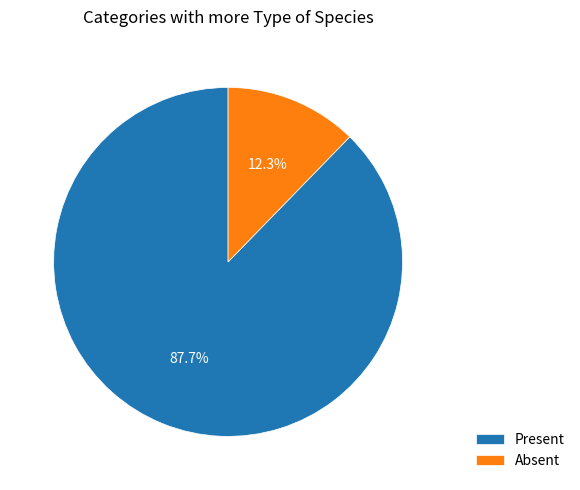

To the nearest percent, what is the difference between the Absent and Present slice percentages?

75%